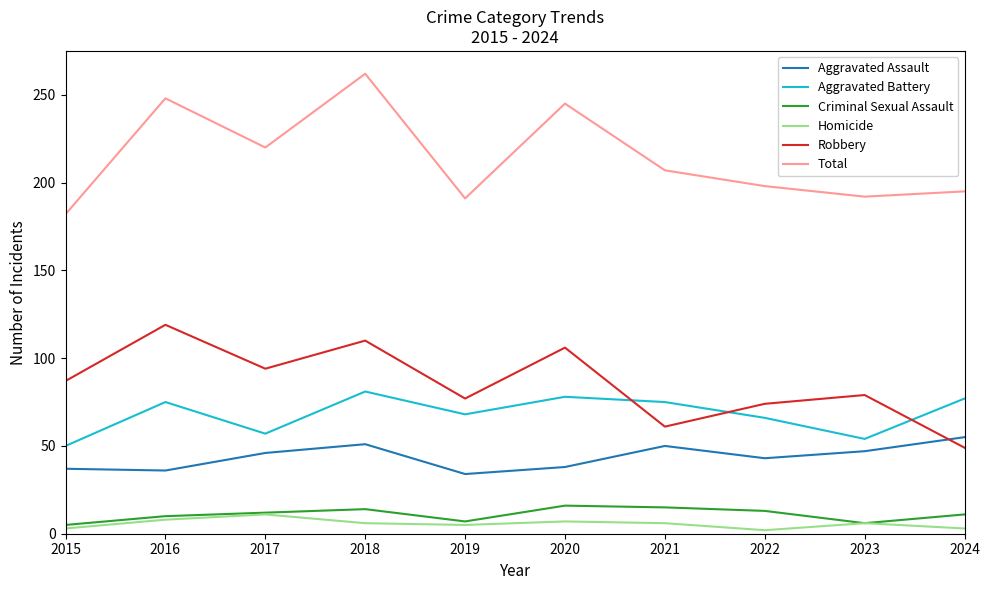

The value of Robbery at 2016 is 119. True or false?

True